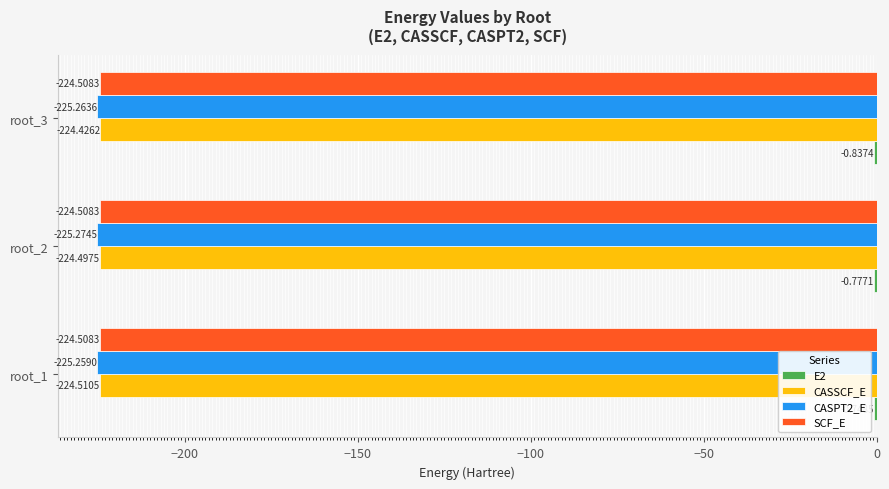

At which category is the sum across all series the highest?

root_1